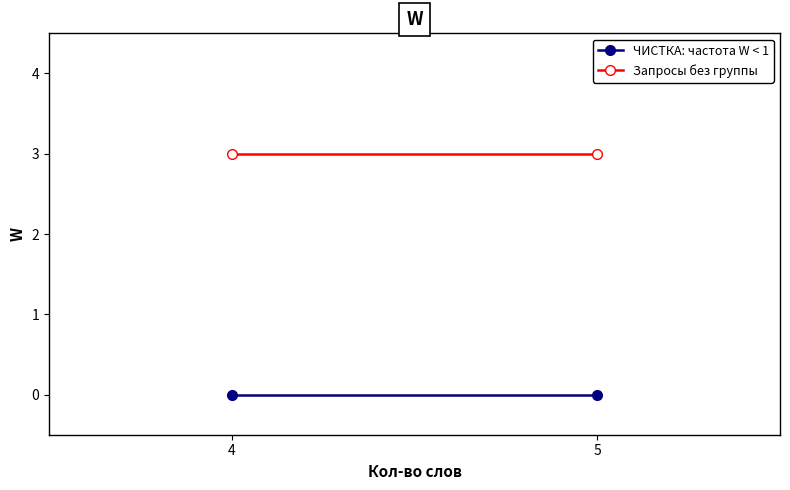

What is the maximum value shown in the chart?

3